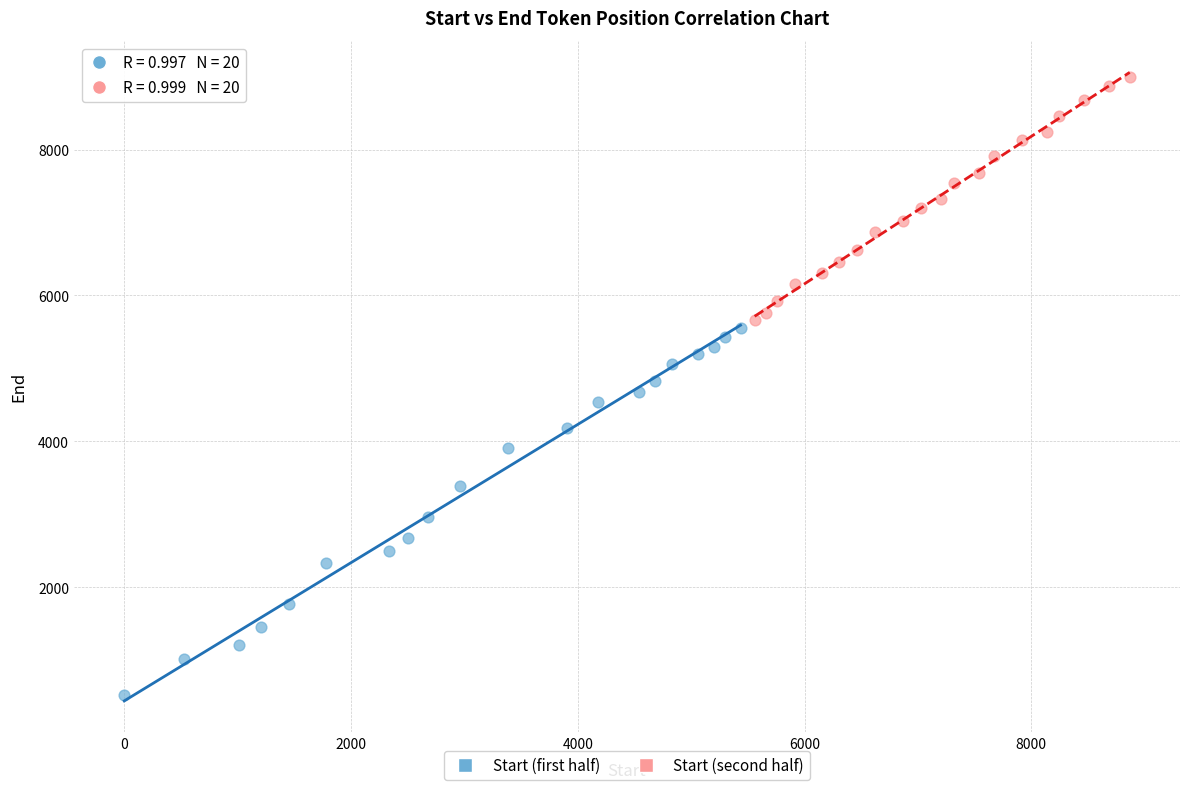

Which series has the widest spread of Y values?

Start (first half)